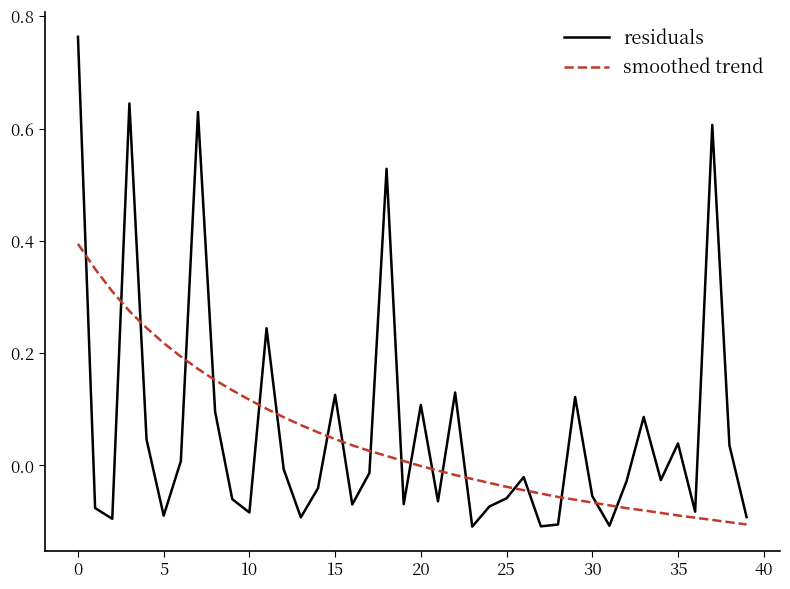

Which series has the largest range (max minus min)?

residuals